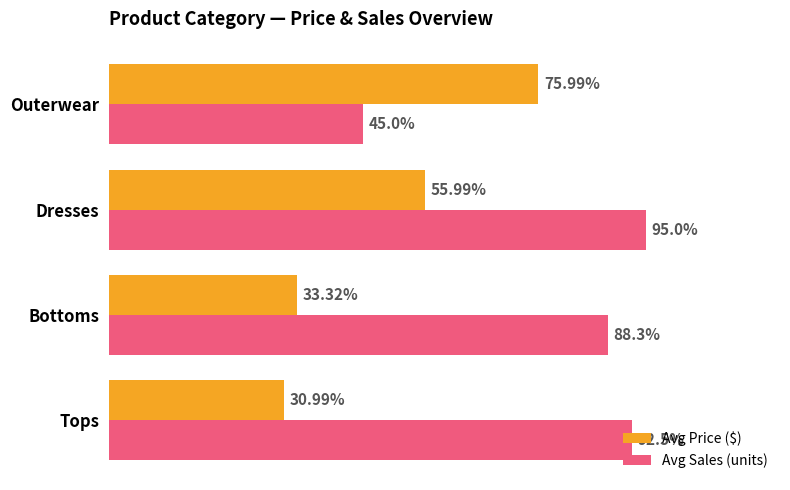

Which series has the widest spread of values?

Avg Sales (units)